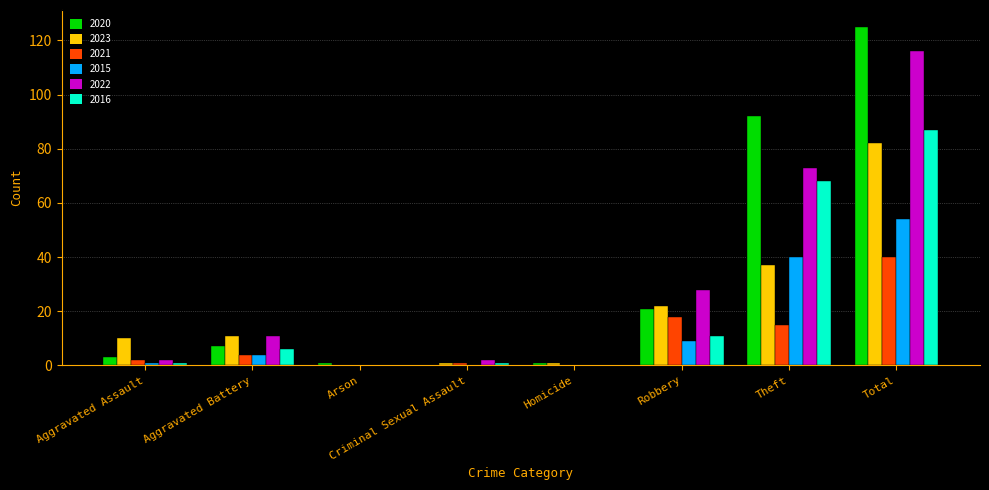

What are all the series names shown in the legend?

2020, 2023, 2021, 2015, 2022, 2016